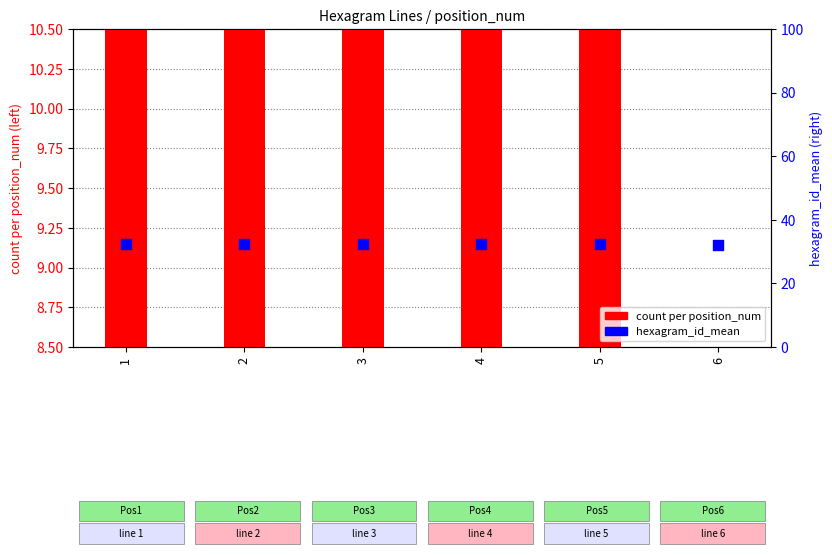

At which category is the sum across all series the highest?

1